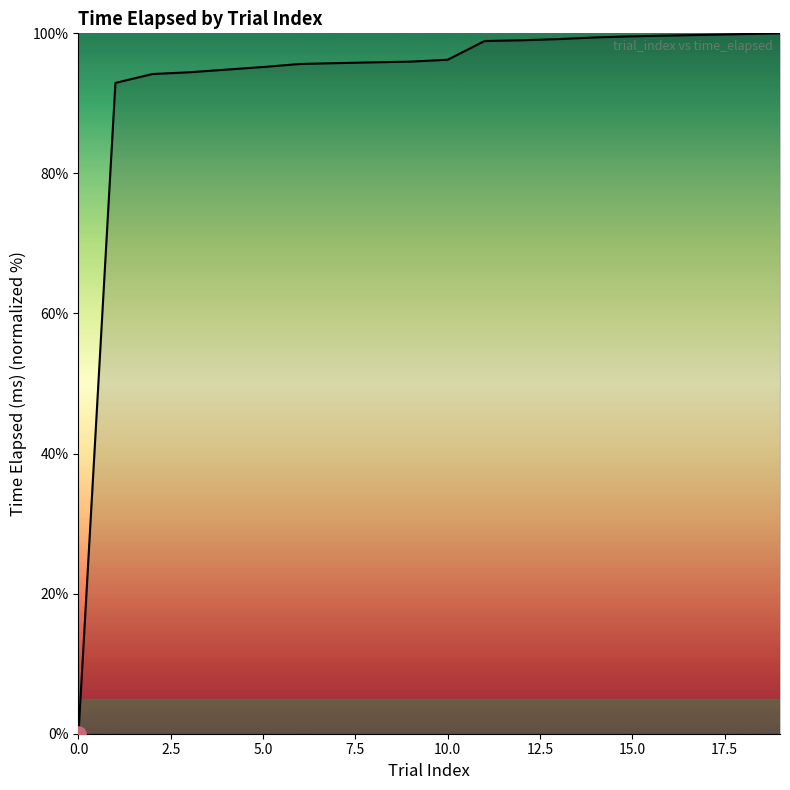

What is the greatest value displayed?

100.0